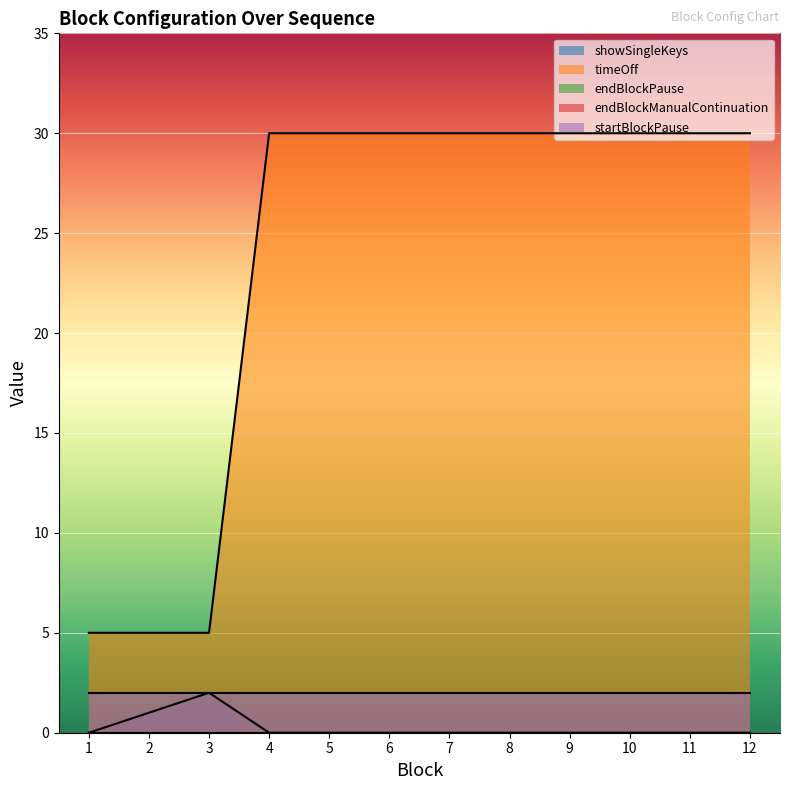

Reading left to right, what are all the values shown in this chart?

showSingleKeys: 1=0	2=1	3=2	4=0	5=0	6=0	7=0	8=0	9=0	10=0	11=0	12=0
timeOff: 1=5	2=5	3=5	4=30	5=30	6=30	7=30	8=30	9=30	10=30	11=30	12=30
endBlockPause: 1=0	2=0	3=0	4=0	5=0	6=0	7=0	8=0	9=0	10=0	11=0	12=0
endBlockManualContinuation: 1=0	2=0	3=0	4=0	5=0	6=0	7=0	8=0	9=0	10=0	11=0	12=0
startBlockPause: 1=2	2=2	3=2	4=2	5=2	6=2	7=2	8=2	9=2	10=2	11=2	12=2